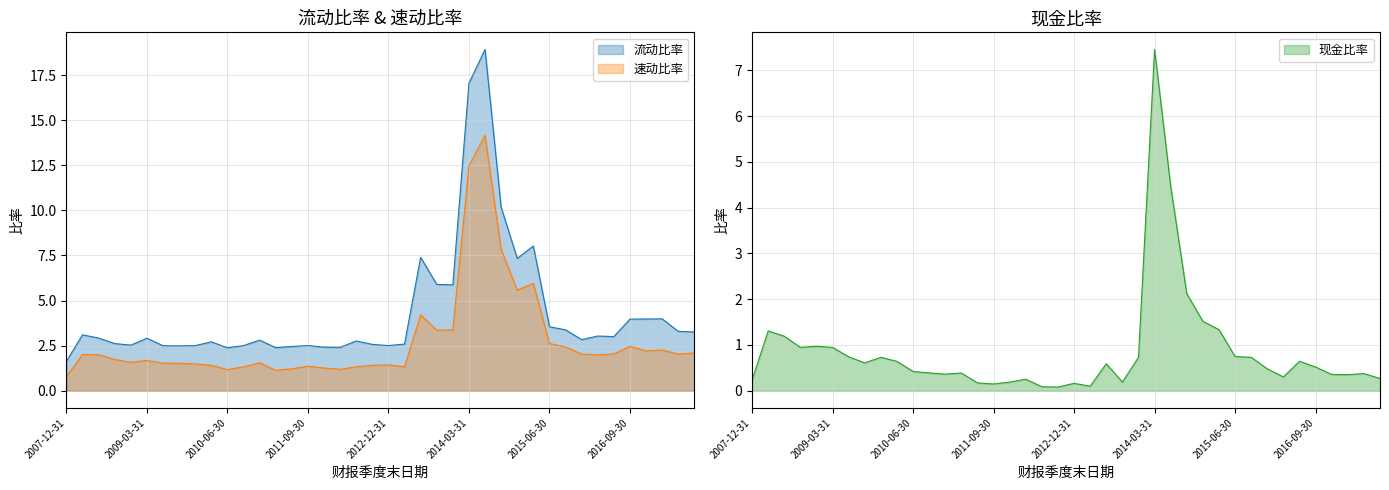

What is the label of the 32nd point from the left?

2015-09-30